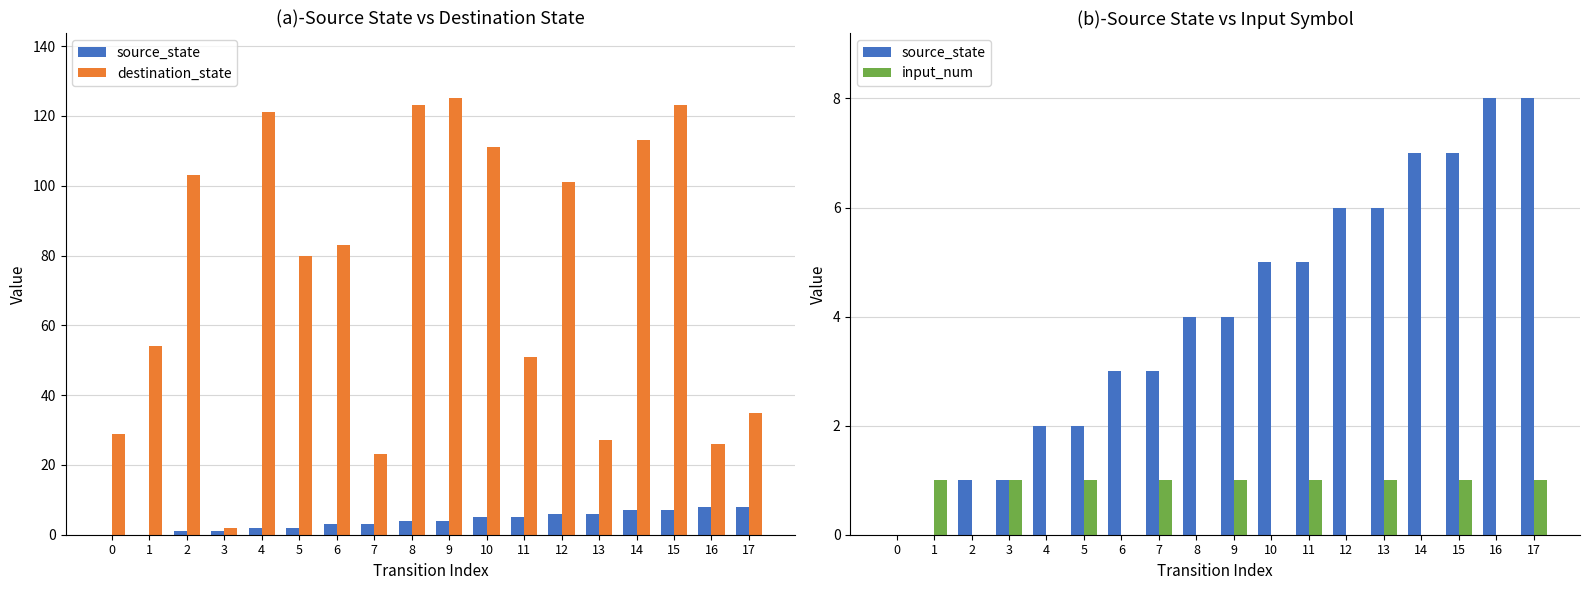

List the series in order of their peak value, highest first.

destination_state, source_state, input_num